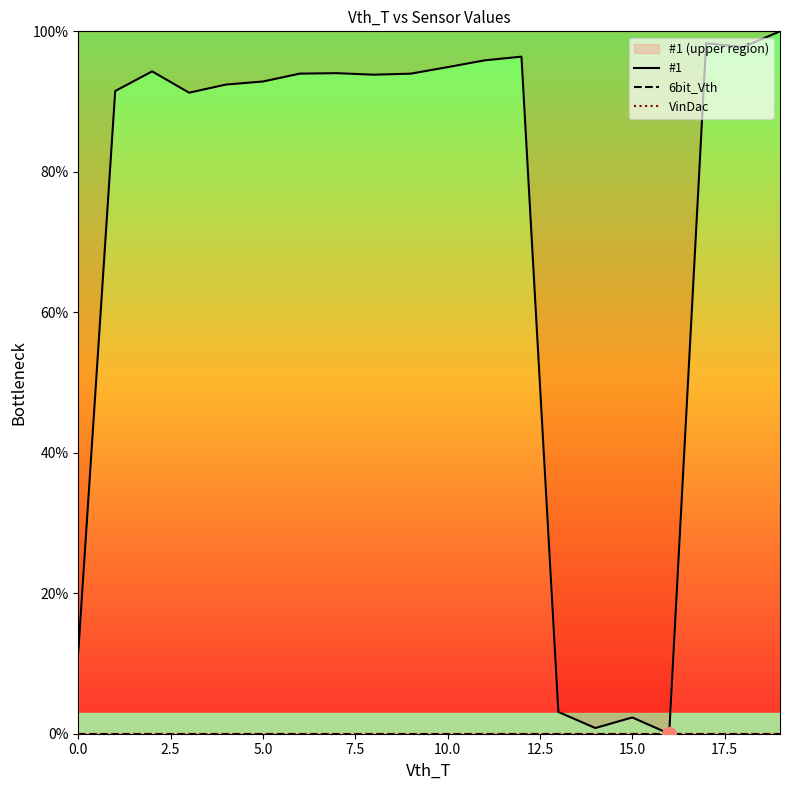

Which category has the highest value in the #1 series?

19